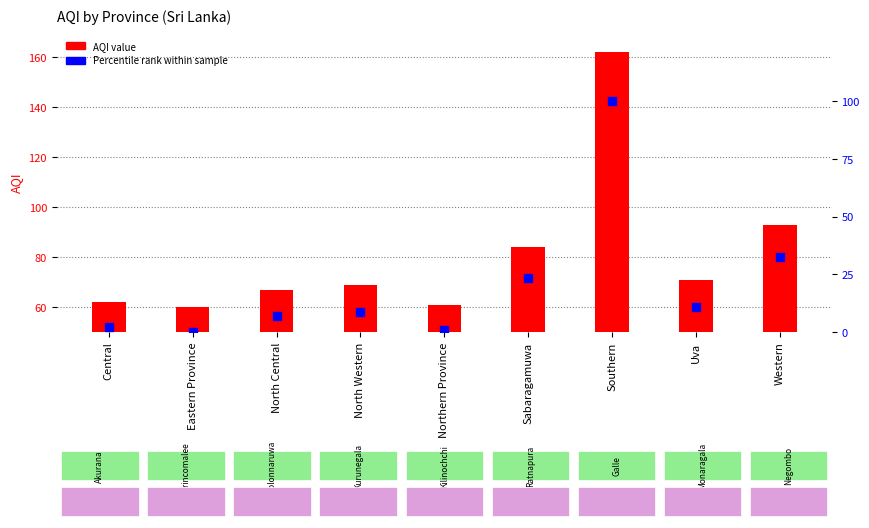

Is the value of Percentile rank within sample at Central greater than the value of AQI value at Central?

No